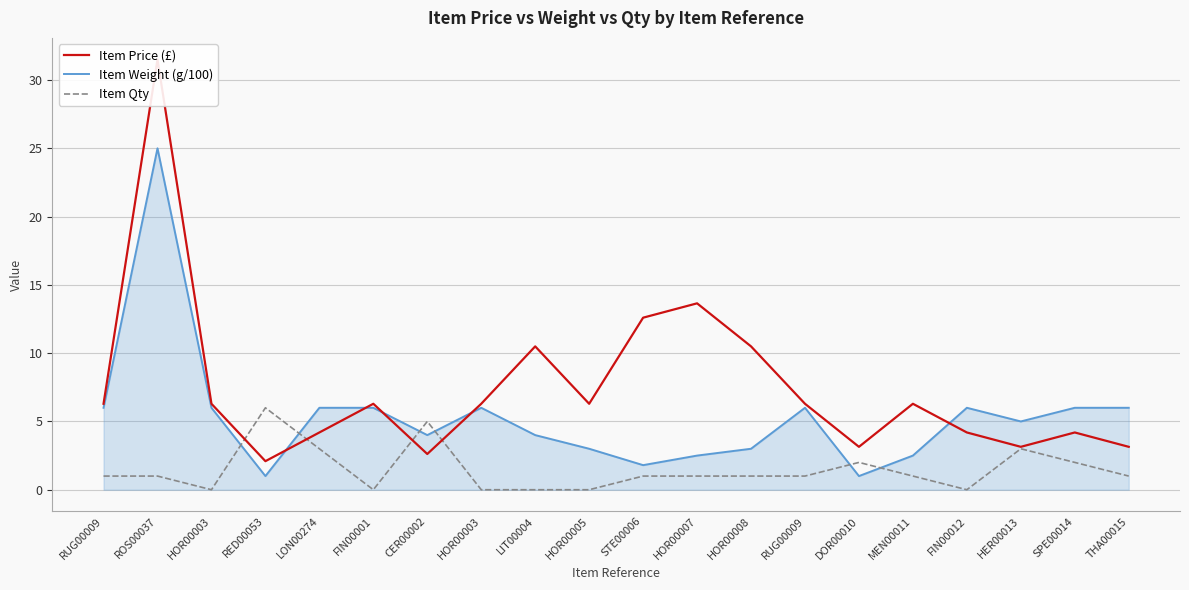

Where do Item Qty and Item Price (£) first cross each other?

HOR00003 and RED00053